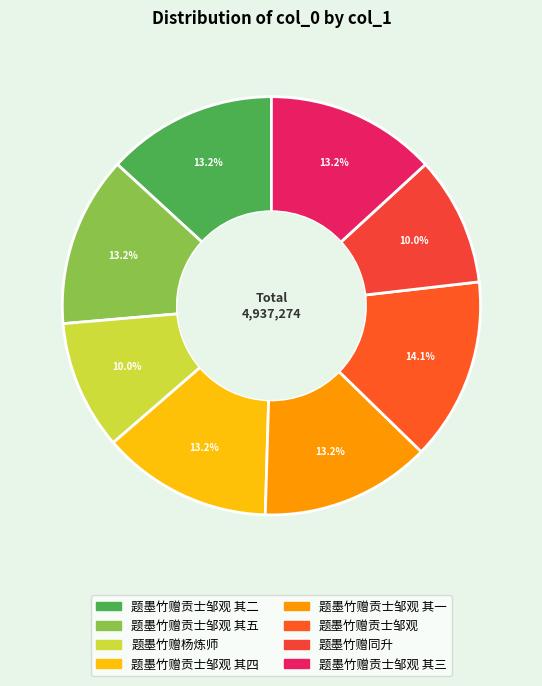

How many slices are in this pie chart?

8